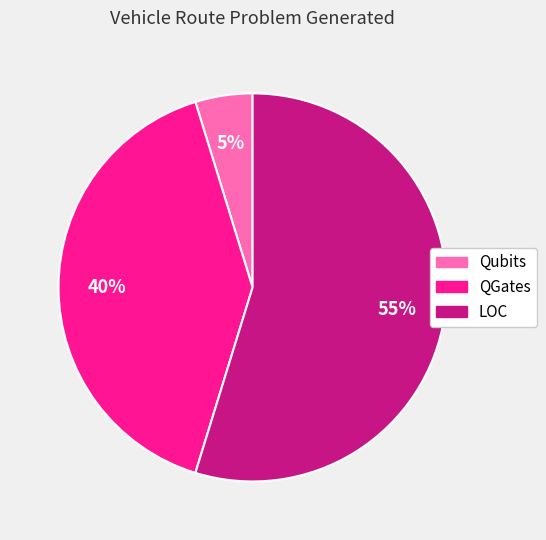

To the nearest percent, what is the average slice percentage?

33%